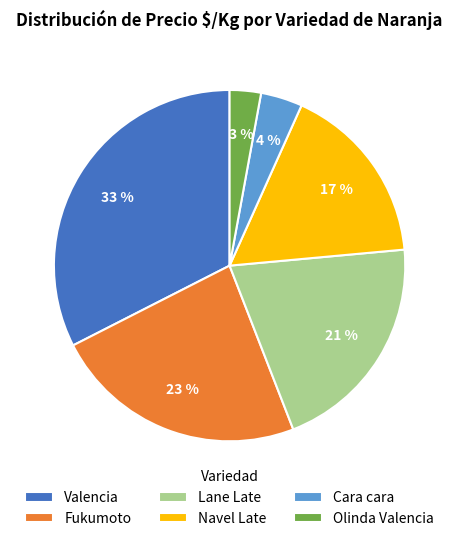

What is the ratio of the value at Valencia to the value at Fukumoto?

1.4